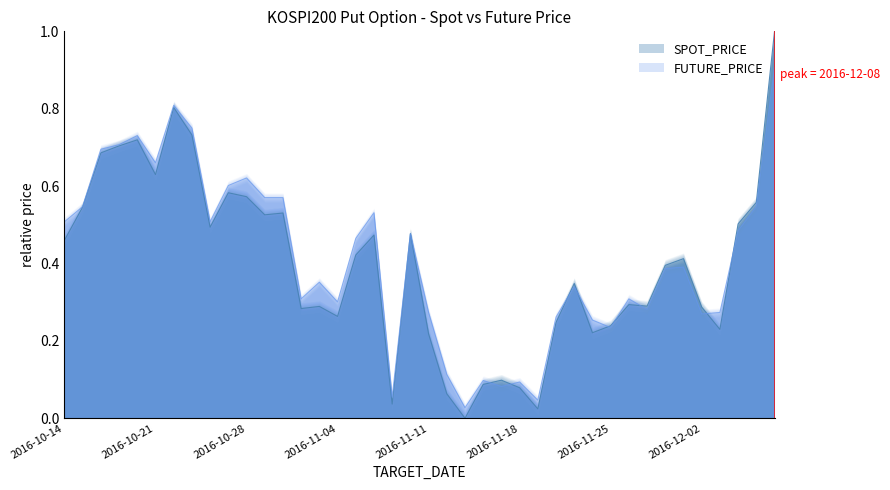

How many times do SPOT_PRICE and FUTURE_PRICE cross each other?

11